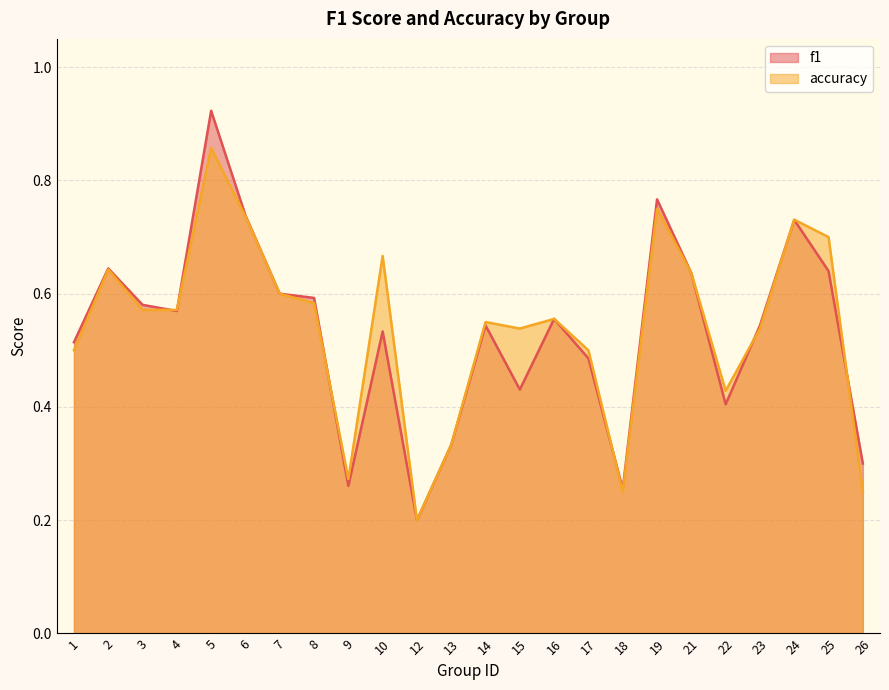

Reading left to right, transcribe all the data shown in this chart.

f1: 0.5	0.6	0.6	0.6	0.9	0.7	0.6	0.6	0.3	0.5	0.2	0.3	0.5	0.4	0.6	0.5	0.3	0.8	0.6	0.4	0.5	0.7	0.6	0.3
accuracy: 0.5	0.6	0.6	0.6	0.9	0.7	0.6	0.6	0.3	0.7	0.2	0.3	0.6	0.5	0.6	0.5	0.2	0.8	0.6	0.4	0.5	0.7	0.7	0.2